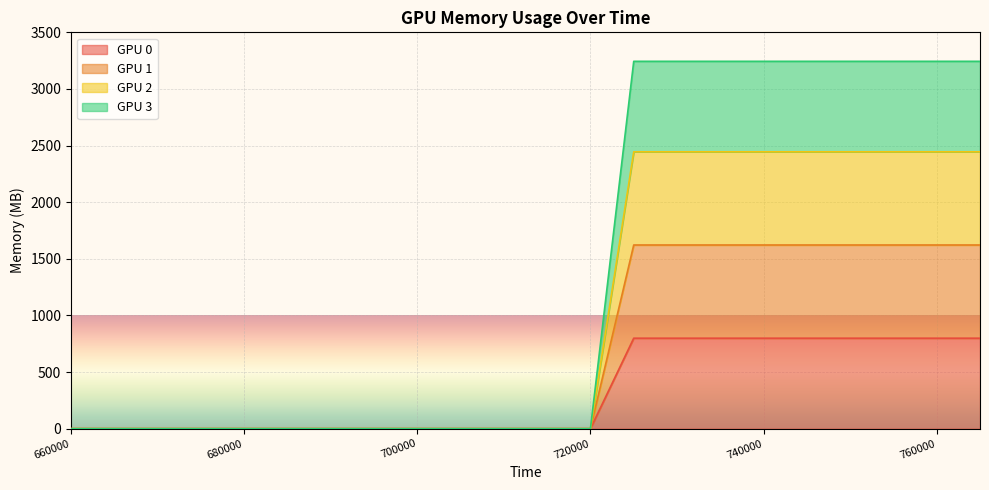

List the series in order of their overall mean, lowest first.

GPU 0, GPU 1, GPU 2, GPU 3